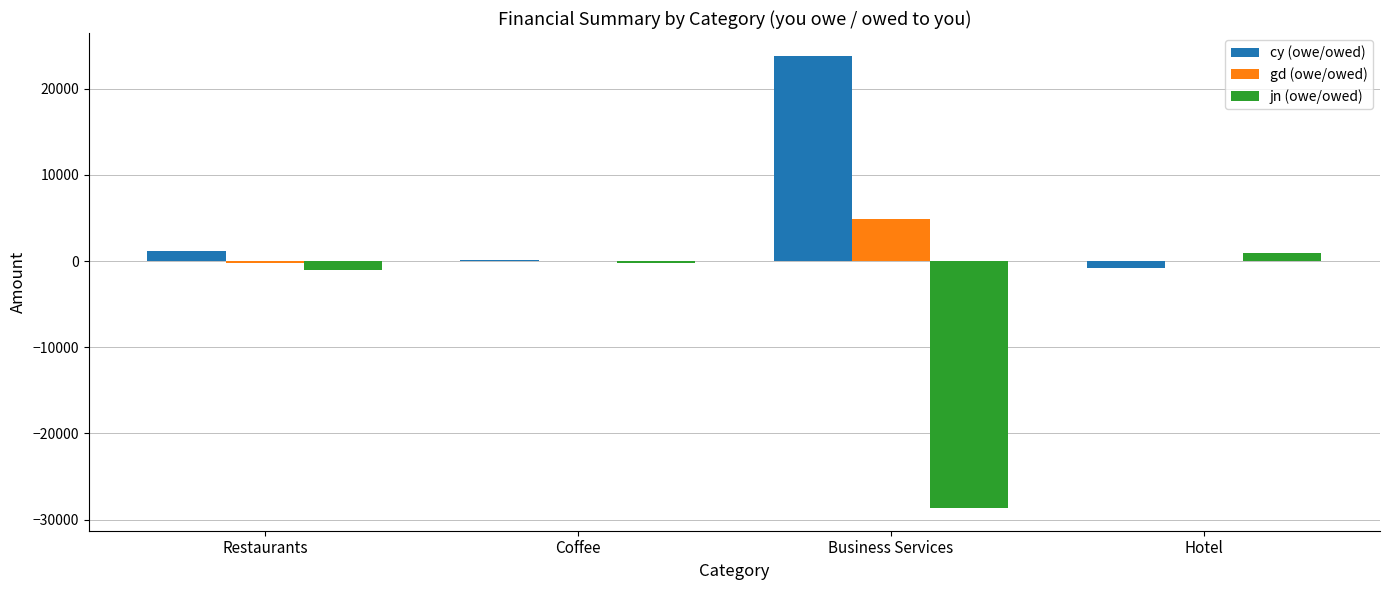

How many data points in jn (owe/owed) are above -176?

1